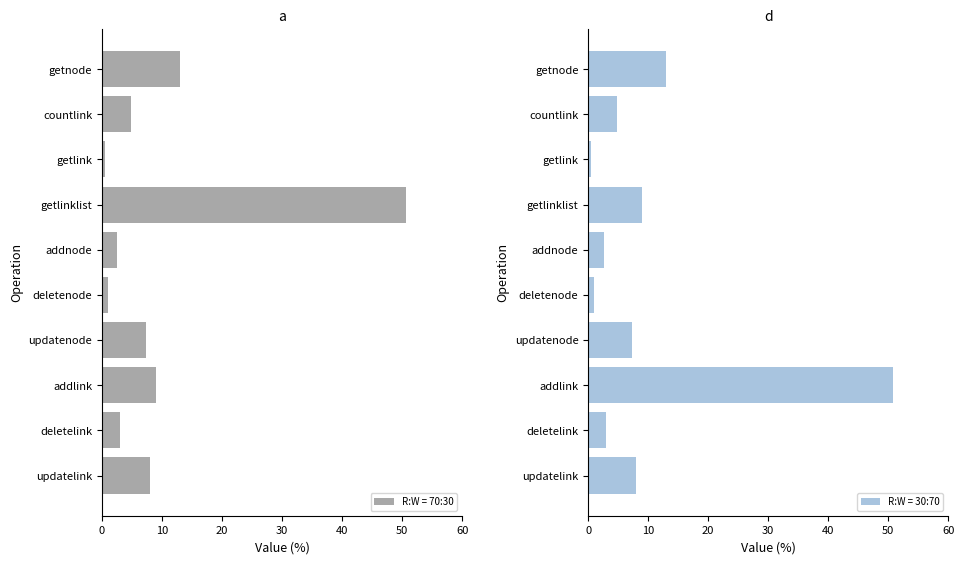

At which label does R:W = 70:30 reach its peak?

getlinklist